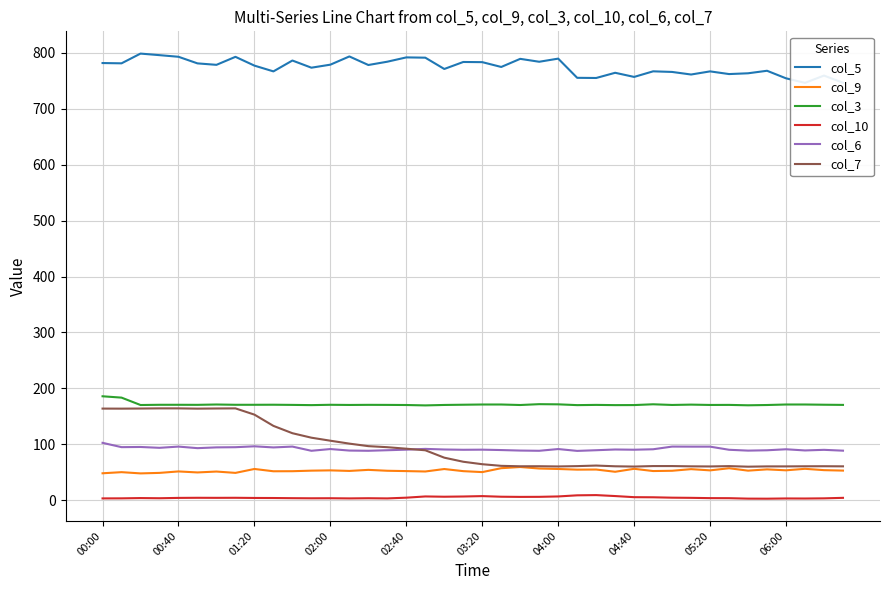

How many values in the col_9 series are below 53?

19